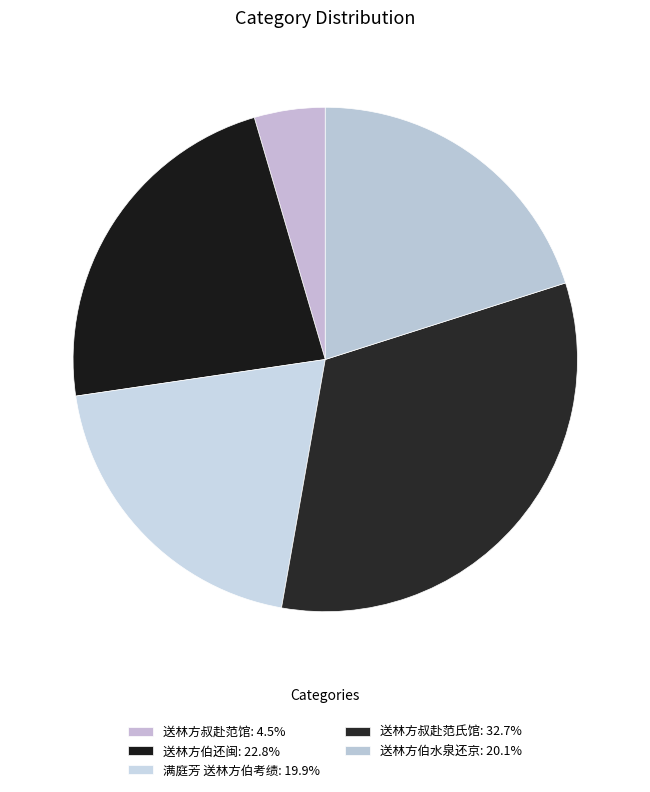

To the nearest percent, what is the combined percentage of 送林方伯还闽 and 满庭芳 送林方伯考绩?

43%